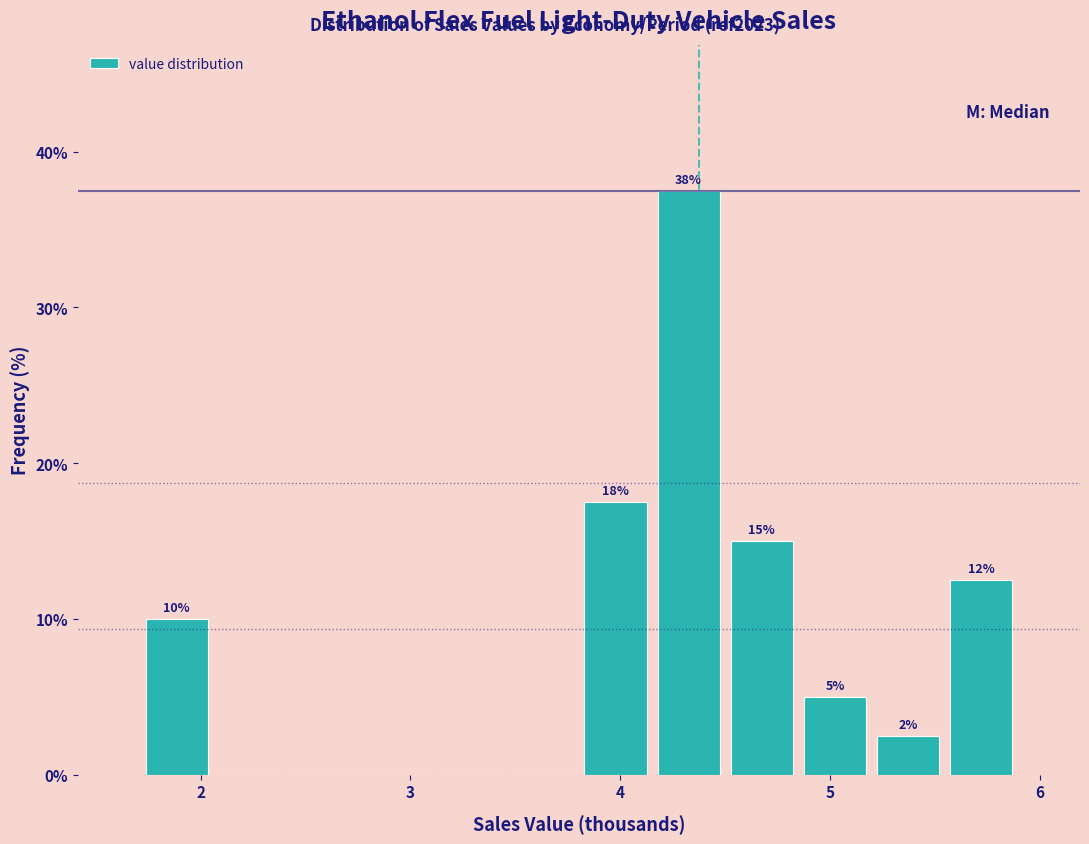

Read against the x-axis, roughly where is the centre of the tallest bar?

4.3